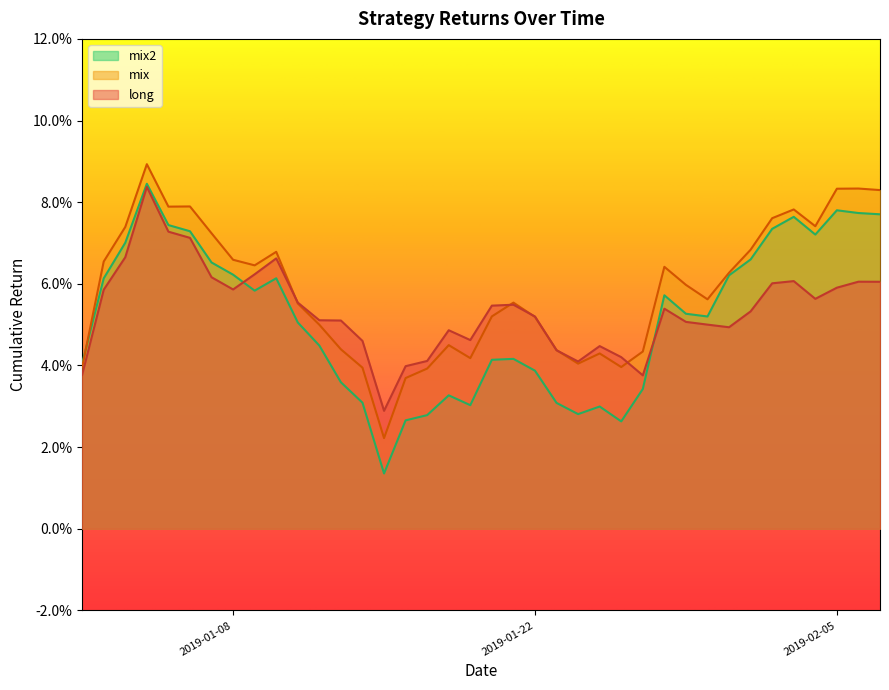

True or false: mix2 has a value of 0.1 at 10.

False